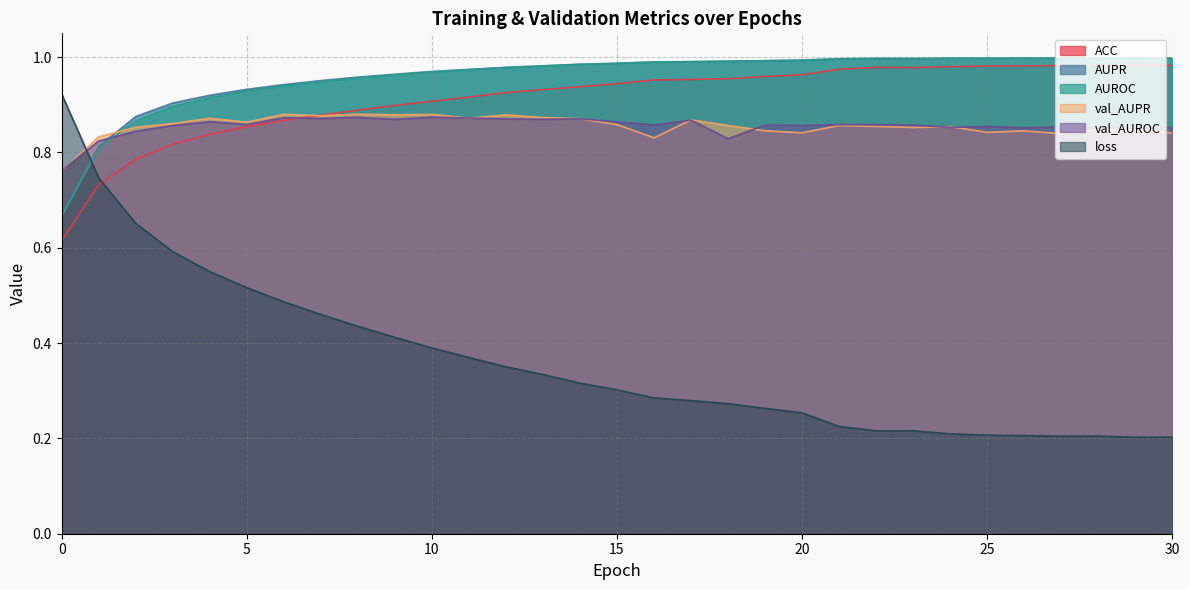

What is the minimum value shown in the chart?

0.2